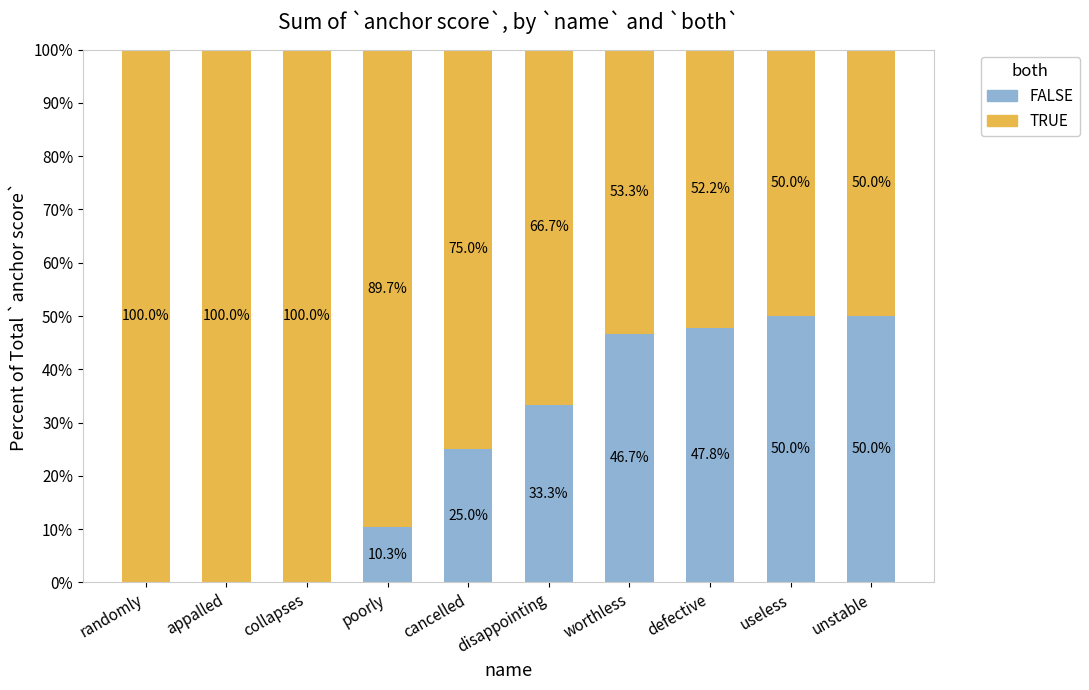

What is the total value across all series at disappointing?

100.0